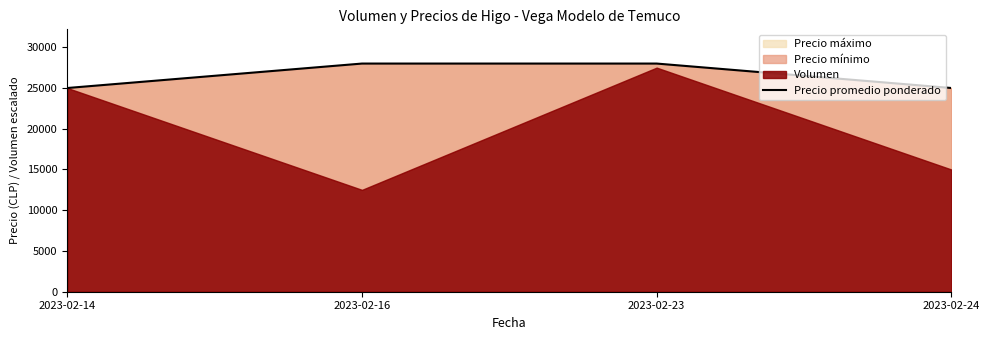

What is the average value?

26500